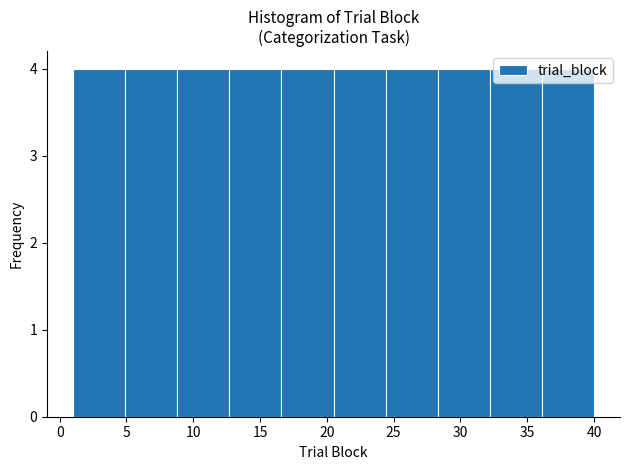

Reading left to right, list every bar in this chart as the range it spans on the x-axis followed by its height. Neither the bar edges nor the heights are printed on the chart, so give them approximately, as read against the axes.

1.0 to 4.9: 4
4.9 to 8.8: 4
8.8 to 12.7: 4
12.7 to 16.6: 4
16.6 to 20.5: 4
20.5 to 24.4: 4
24.4 to 28.3: 4
28.3 to 32.2: 4
32.2 to 36.1: 4
36.1 to 40.0: 4